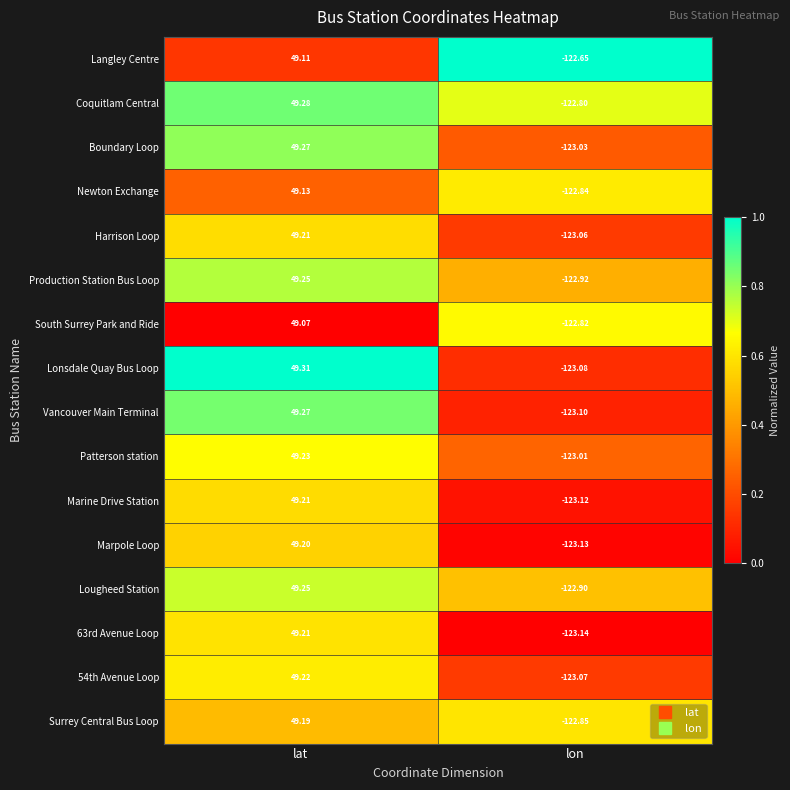

Which category has the lowest value across all series?

lon